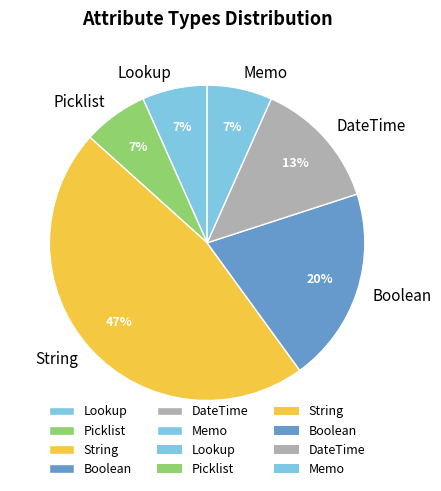

To the nearest percent, what is the difference between the Picklist and Boolean slice percentages?

13%